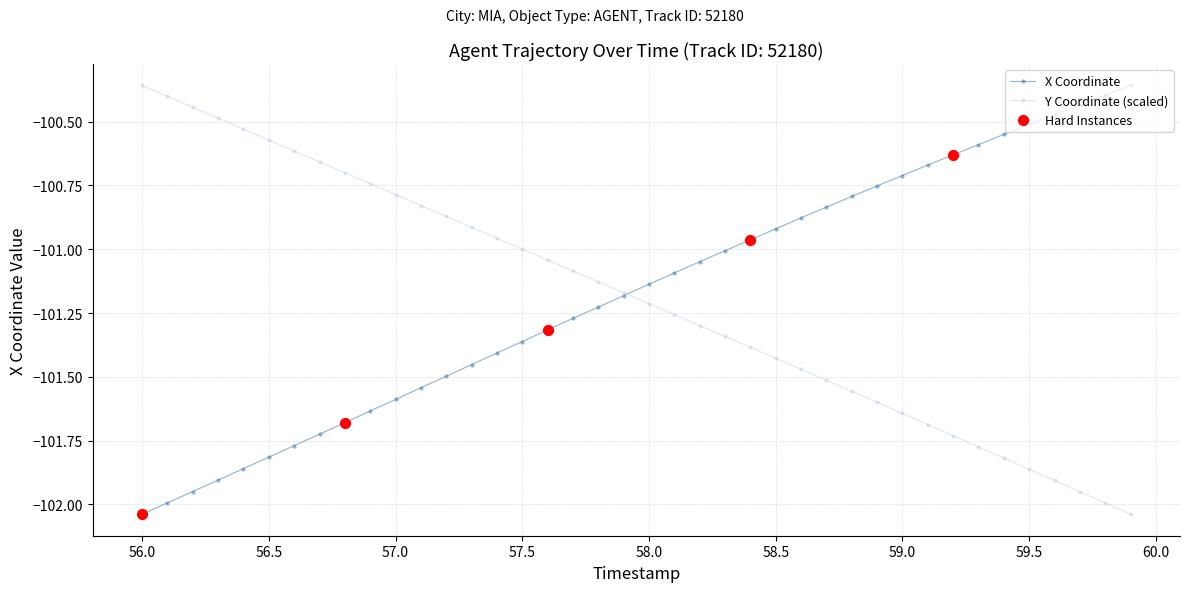

True or false: X Coordinate has more than 1 points higher than both neighbors.

False